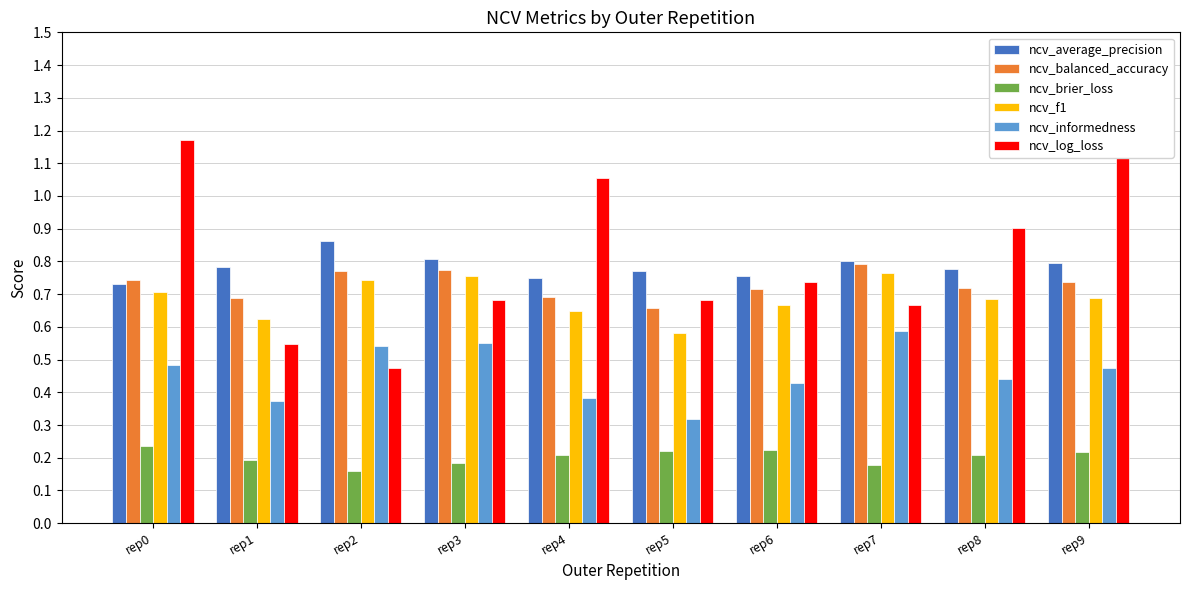

True or false: ncv_informedness has a value of 0.6 at rep6.

False